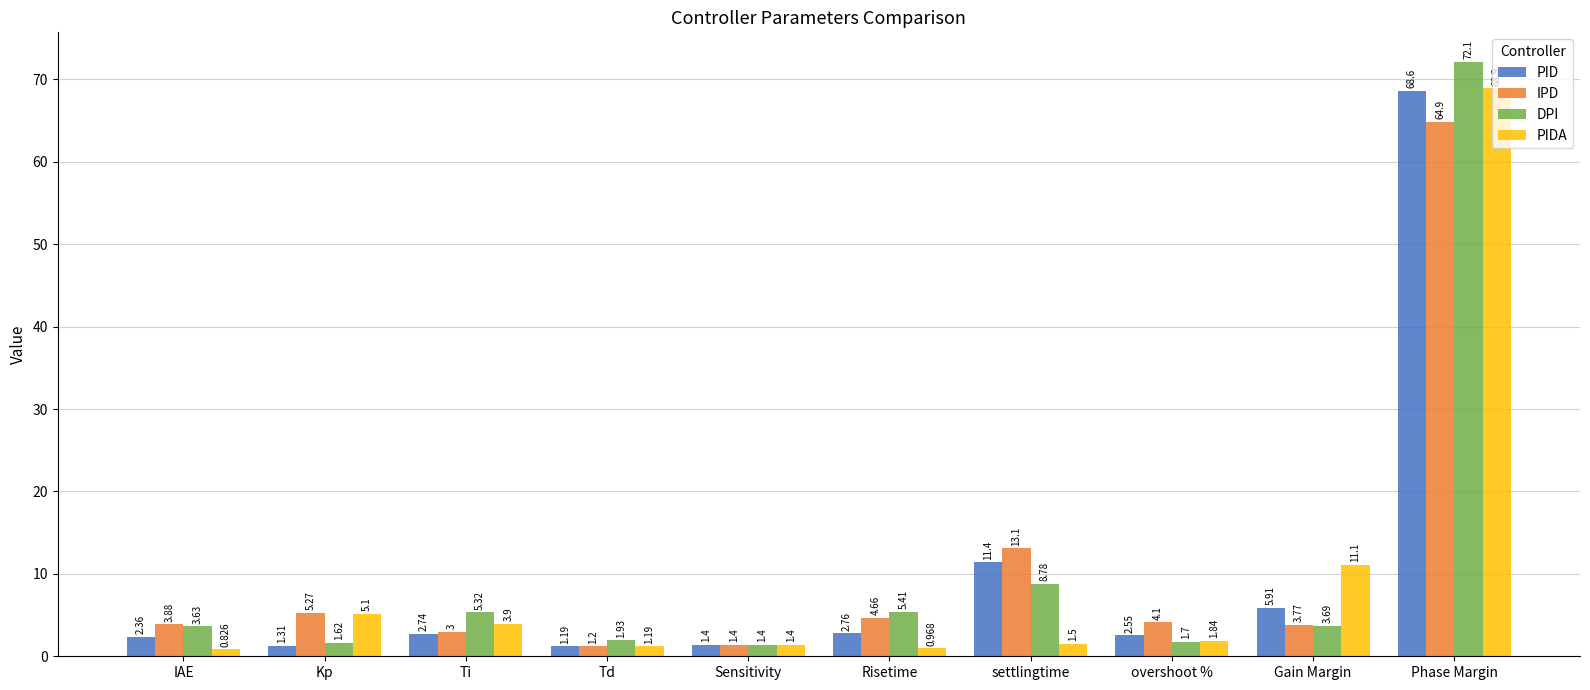

Which series has the widest spread of values?

DPI